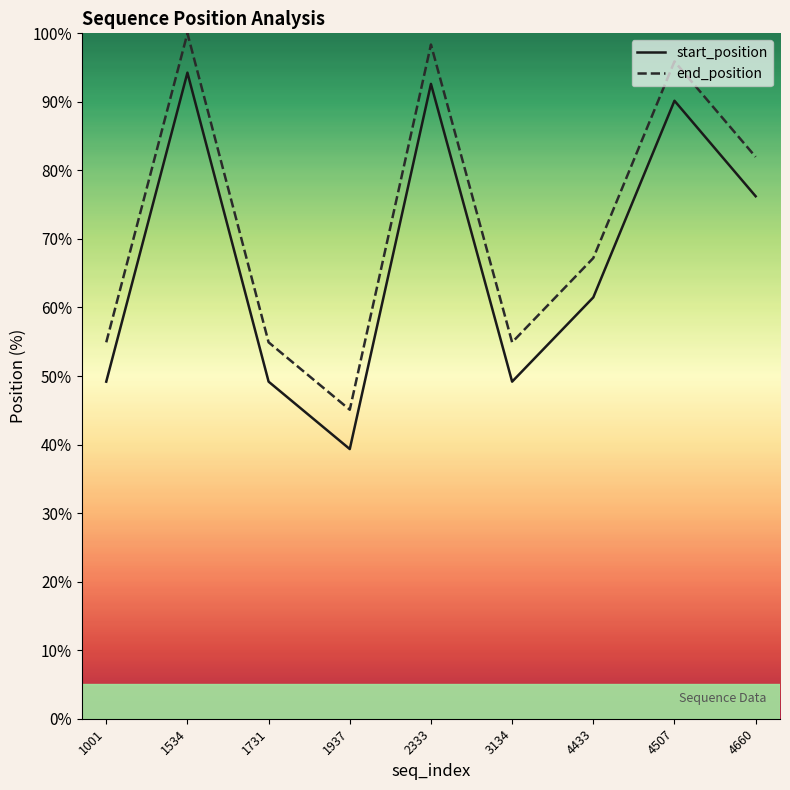

True or false: start_position and end_position cross at least once.

False